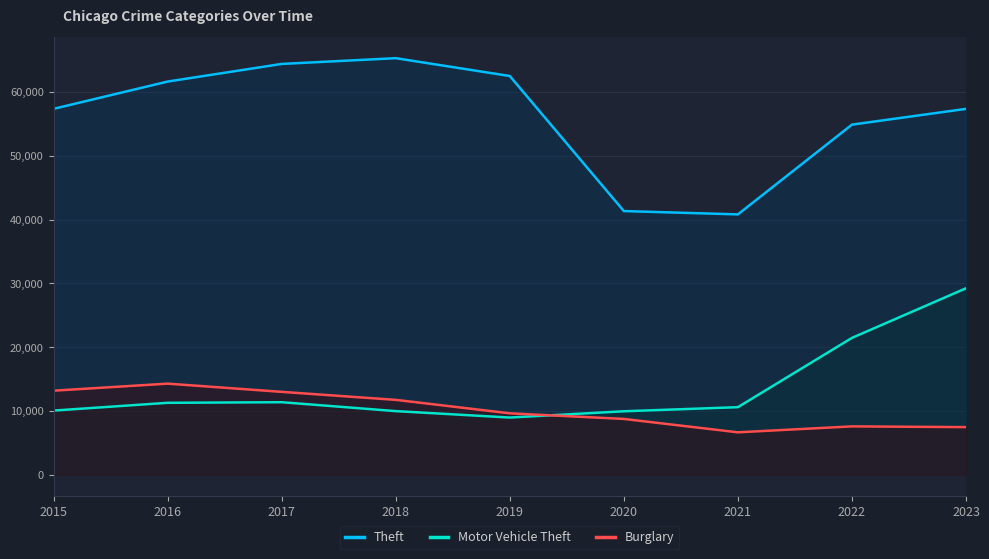

How many lines are shown in the chart?

3